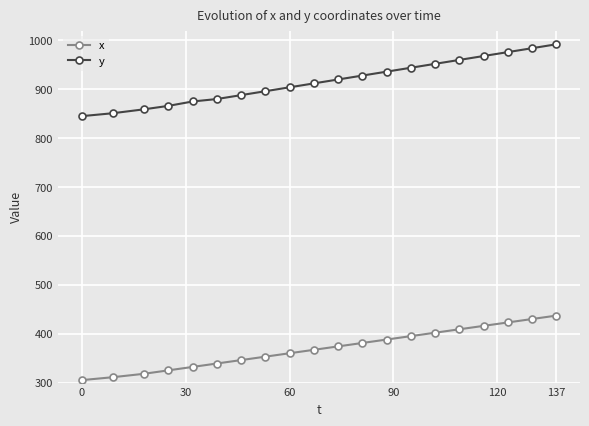

Which series has the largest total across all categories?

y